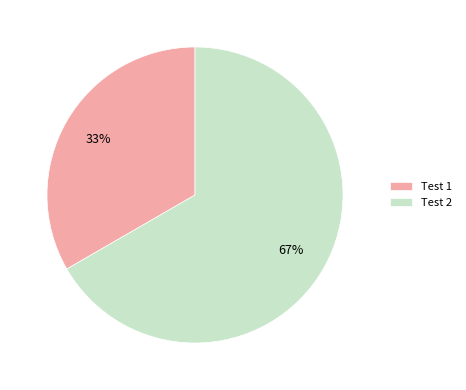

The Test 1 slice represents 33% of the pie. True or false?

True